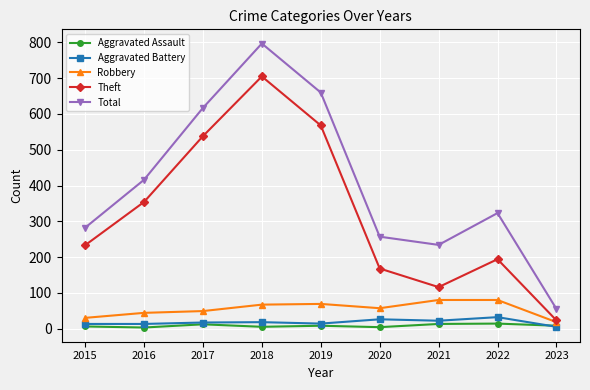

What is the difference between the highest and lowest values at 2018?

792